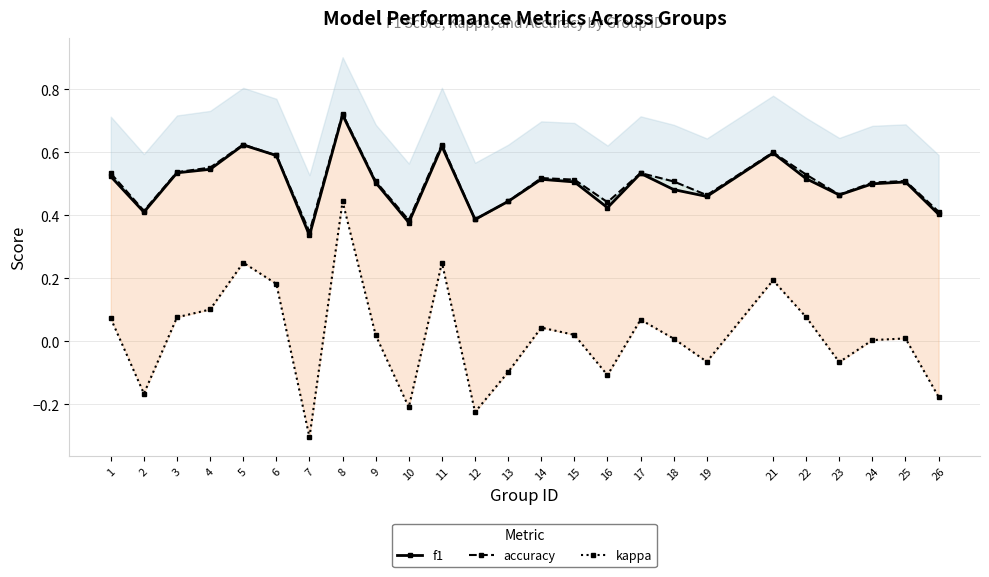

What is the value of the kappa point at the 3rd from the left?

0.1